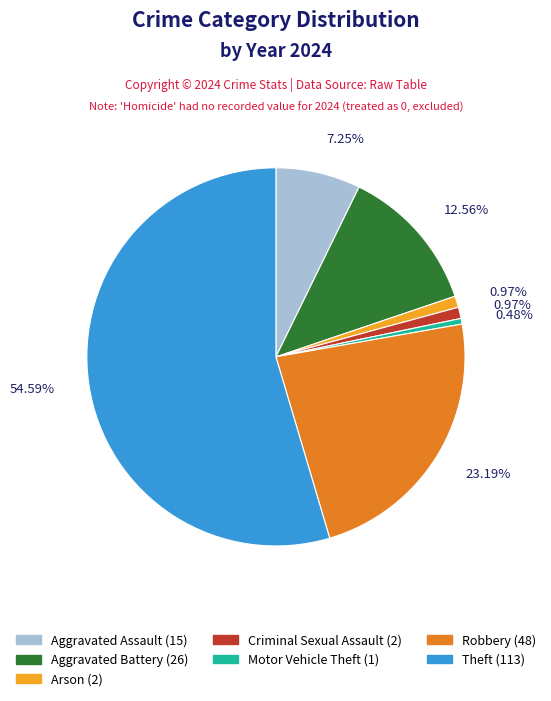

Is there any slice that represents more than half of the pie?

Yes